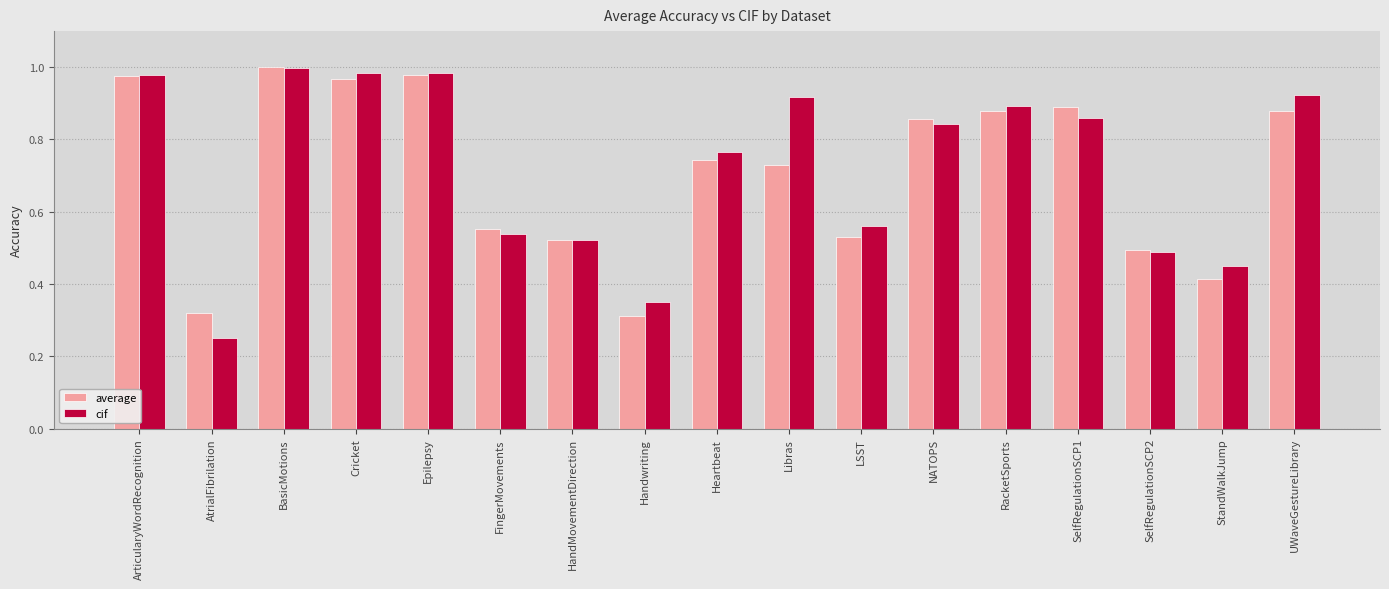

True or false: average has a value of 0.2 at StandWalkJump.

False